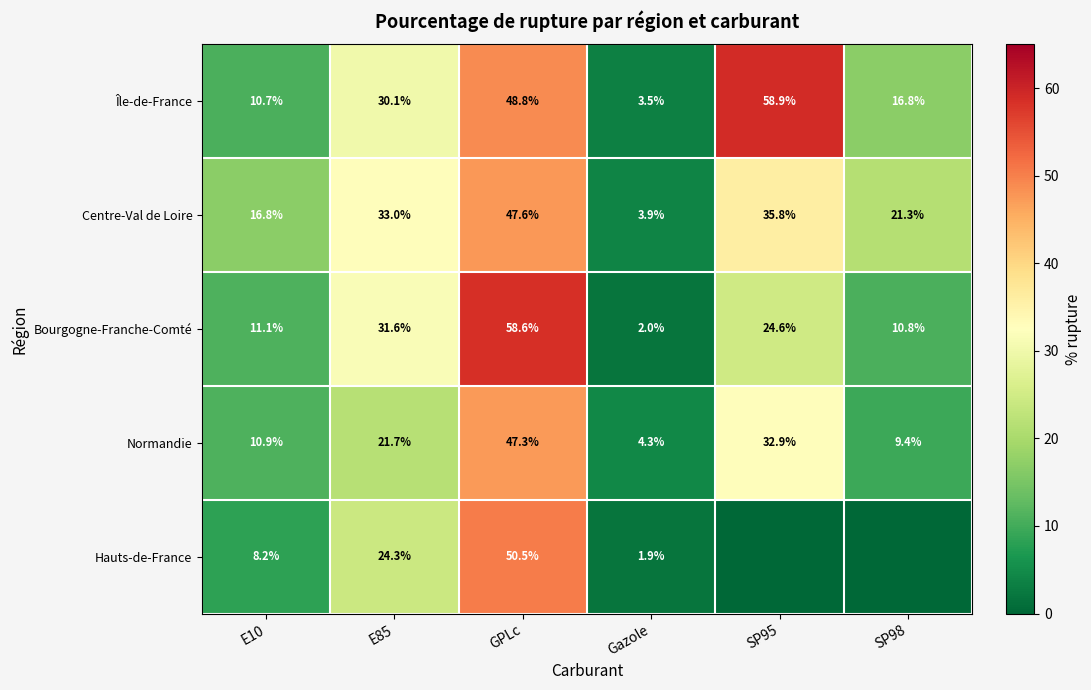

Rank the series at GPLc from highest to lowest value.

Bourgogne-Franche-Comté, Hauts-de-France, Île-de-France, Centre-Val de Loire, Normandie